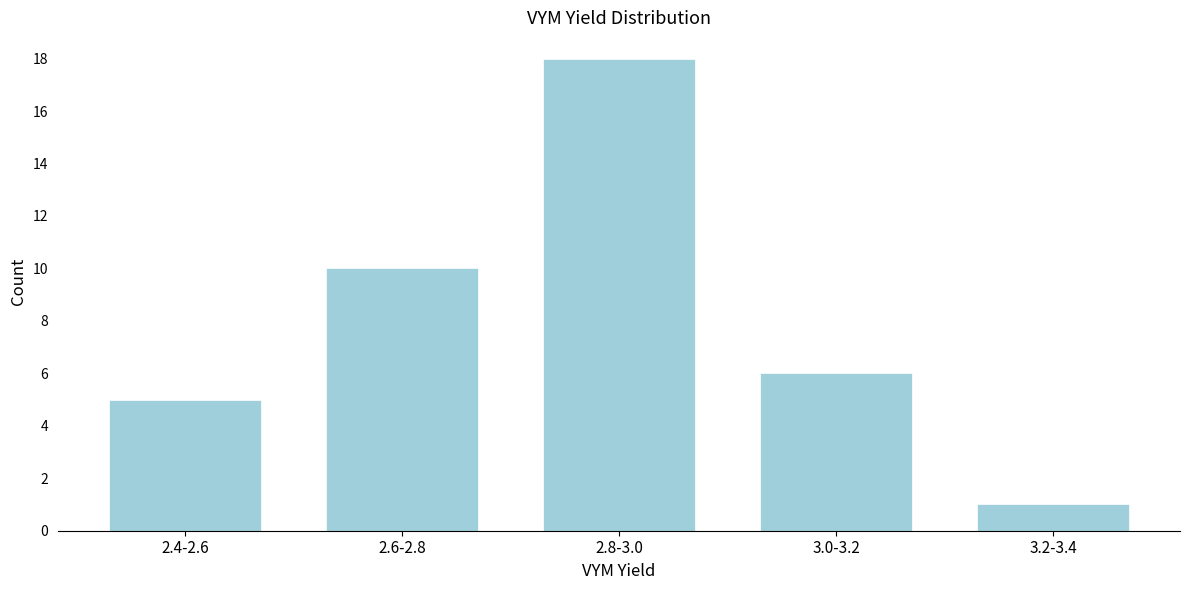

Reading left to right, extract all data points from this chart.

5	10	18	6	1